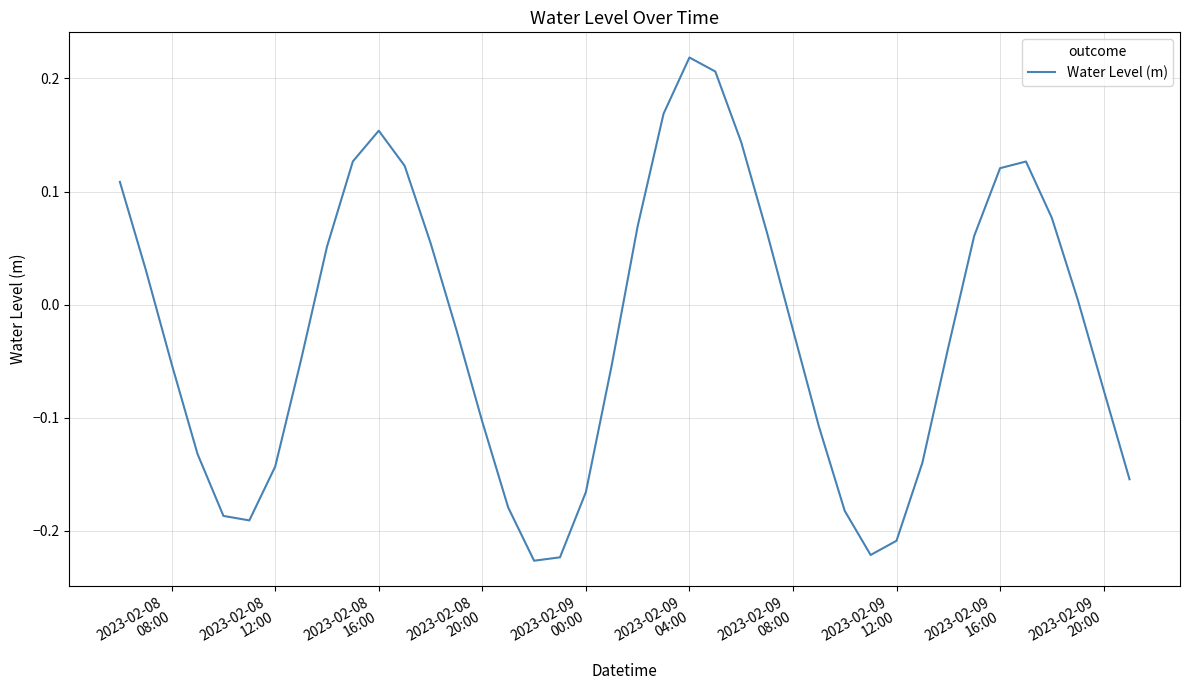

What is the difference between the maximum and minimum values?

0.4